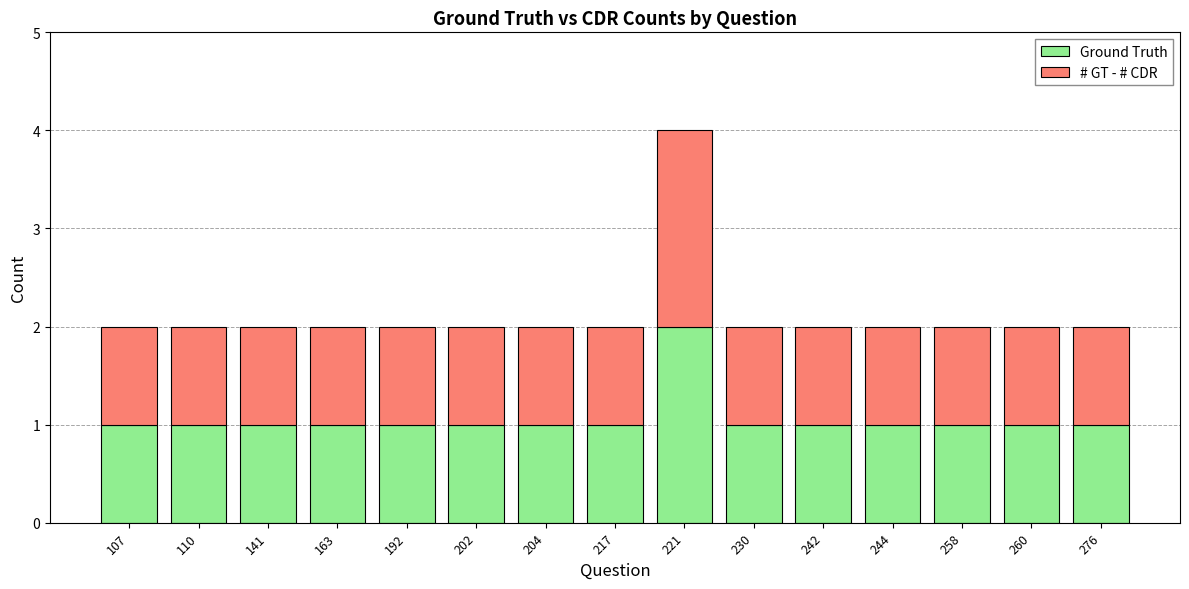

Are the bars grouped side by side (vs. stacked)?

No